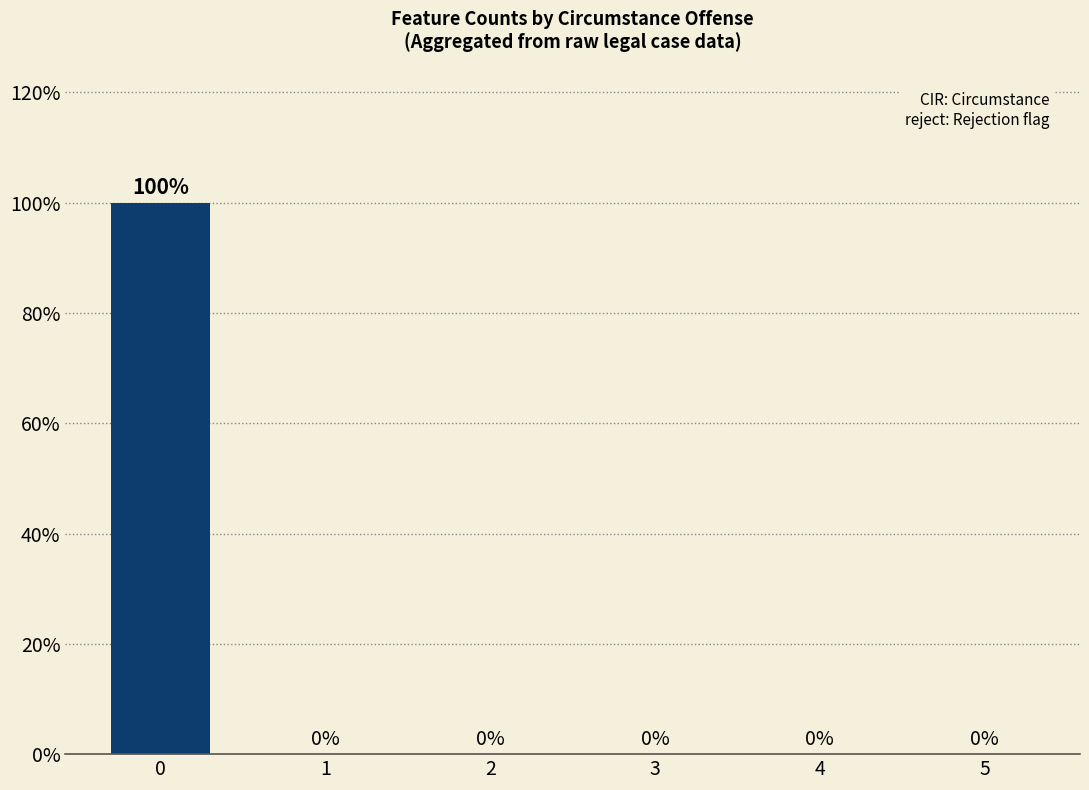

Are the bars grouped side by side (vs. stacked)?

No